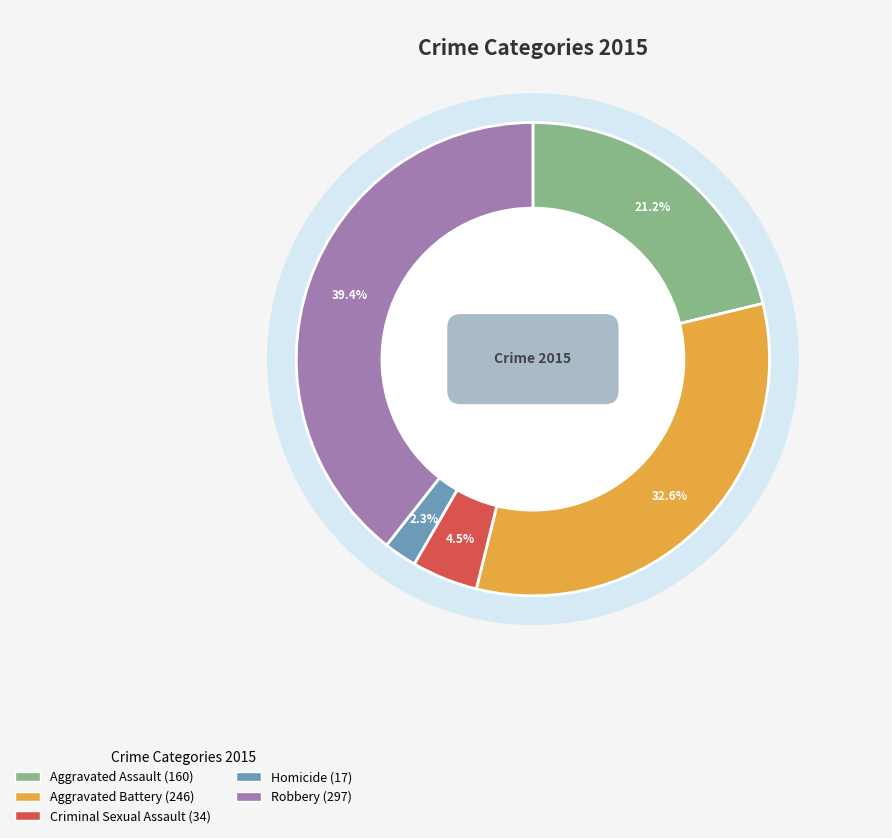

Count the number of slices in the pie.

5